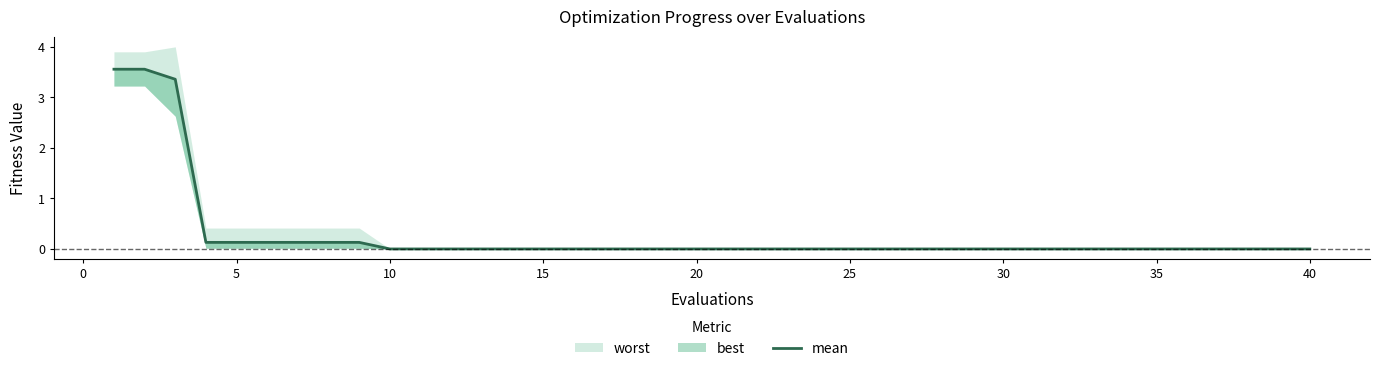

Is it true that the value at 10 is 0.0?

False